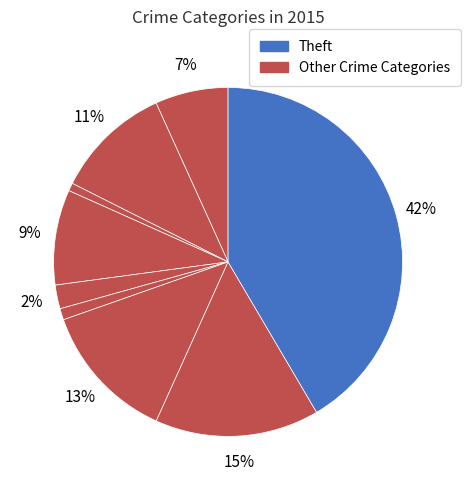

How many segments does this pie chart have?

9